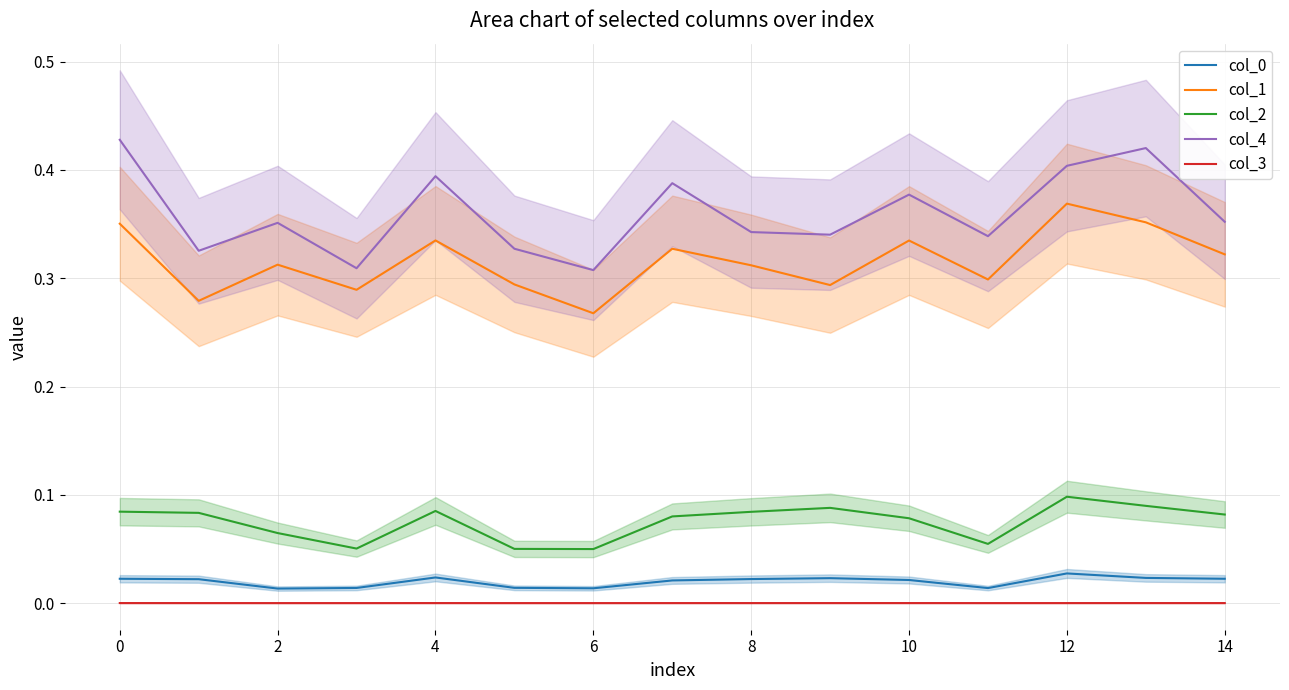

Reading left to right, what are all the values shown in this chart?

col_0: 0.0	0.0	0.0	0.0	0.0	0.0	0.0	0.0	0.0	0.0	0.0	0.0	0.0	0.0	0.0
col_1: 0.4	0.3	0.3	0.3	0.3	0.3	0.3	0.3	0.3	0.3	0.3	0.3	0.4	0.4	0.3
col_2: 0.1	0.1	0.1	0.1	0.1	0.1	0.0	0.1	0.1	0.1	0.1	0.1	0.1	0.1	0.1
col_4: 0.4	0.3	0.4	0.3	0.4	0.3	0.3	0.4	0.3	0.3	0.4	0.3	0.4	0.4	0.4
col_3: 0.0	0.0	0.0	0.0	0.0	0.0	0.0	0.0	0.0	0.0	0.0	0.0	0.0	0.0	0.0